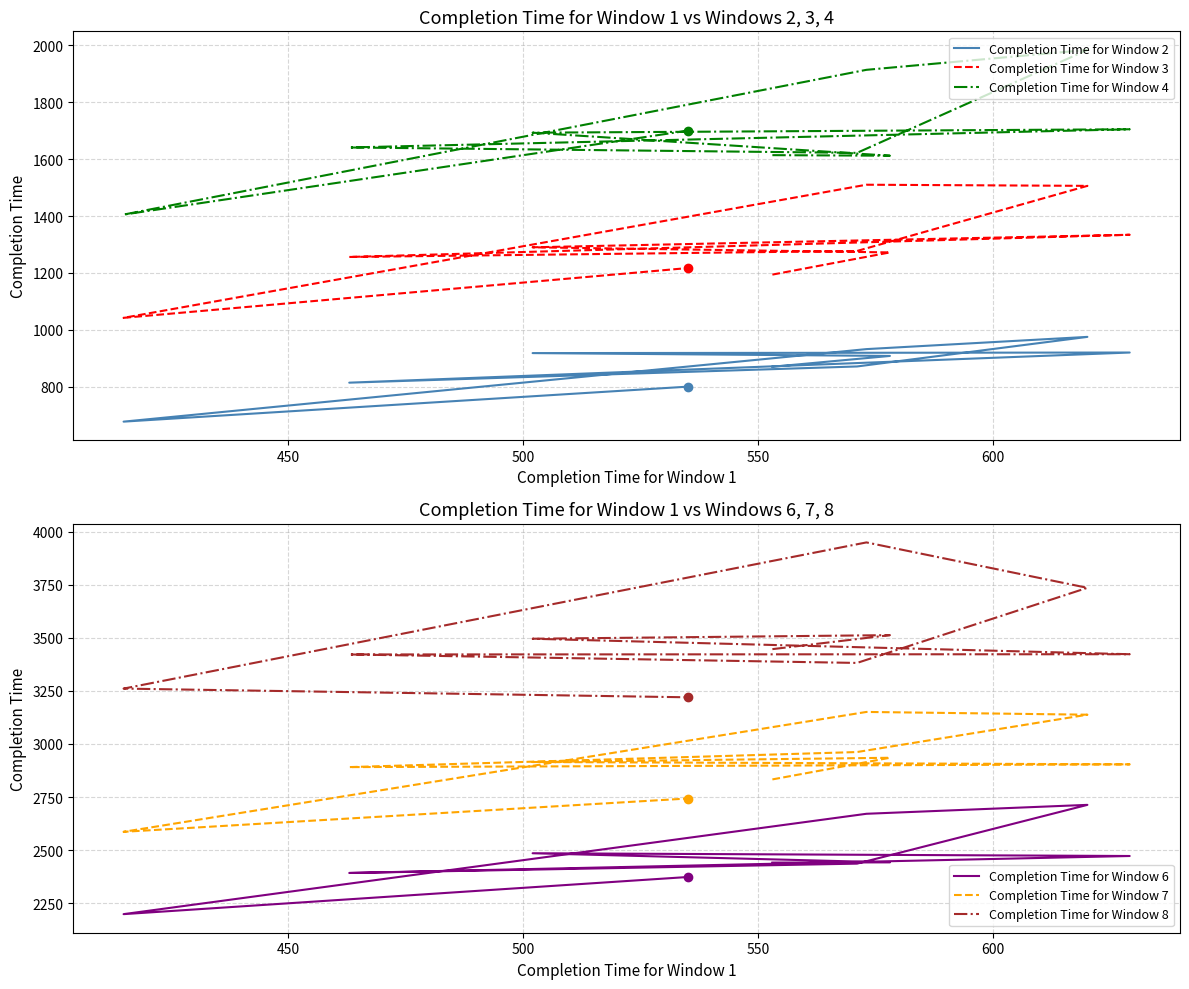

True or false: Completion Time for Window 6 and Completion Time for Window 3 cross at least once.

False